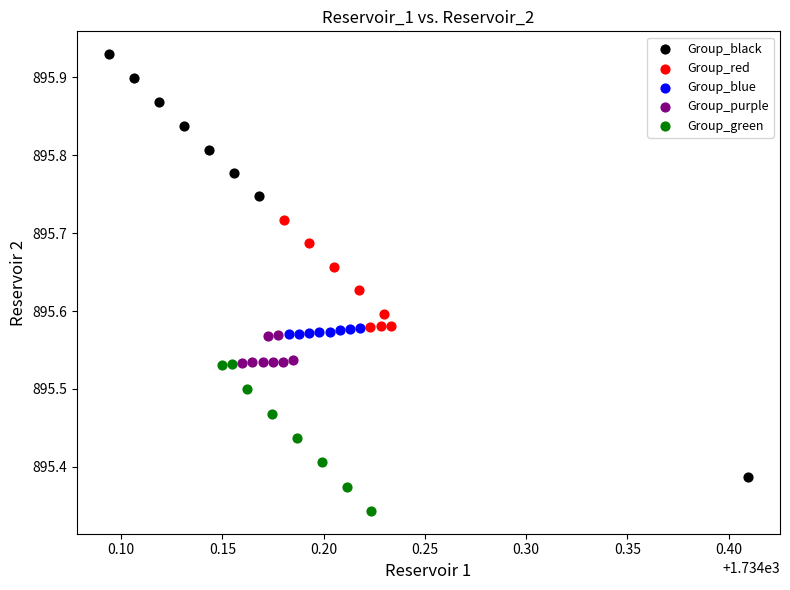

Which series reaches the minimum Y coordinate?

Group_green